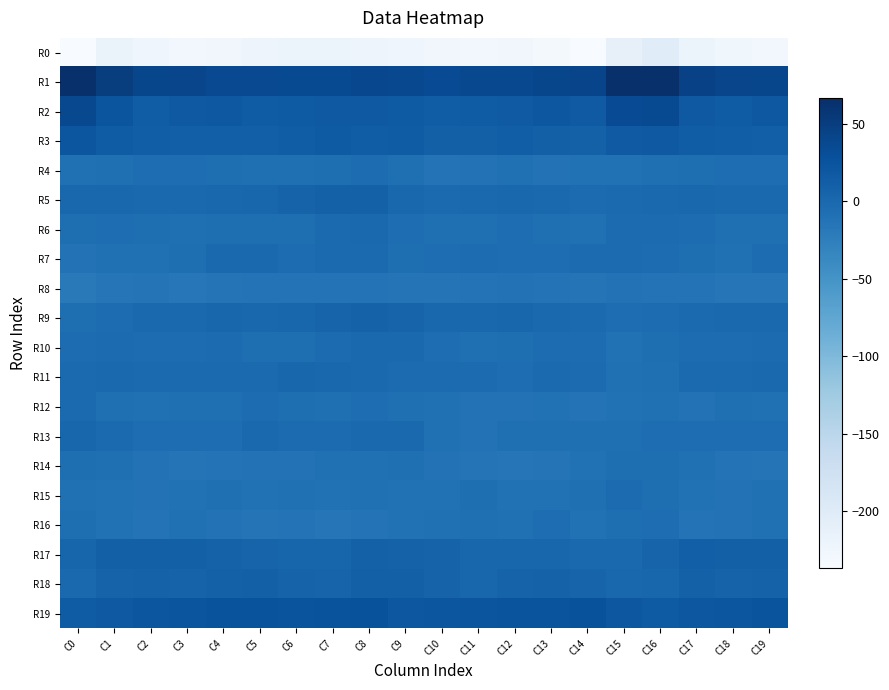

Count the number of categories in the chart.

20